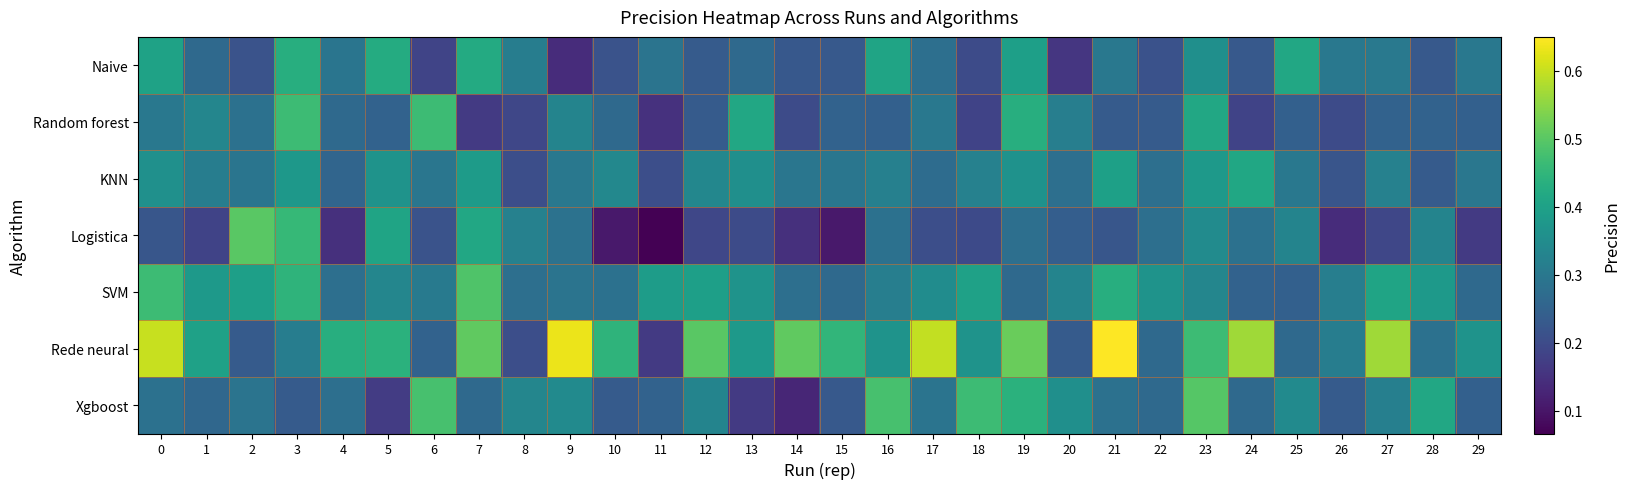

Which series has the largest total across all categories?

Rede neural